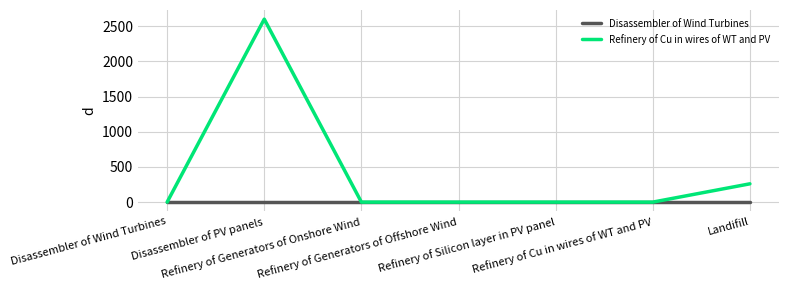

At which category is the sum across all series the highest?

Disassembler of PV panels